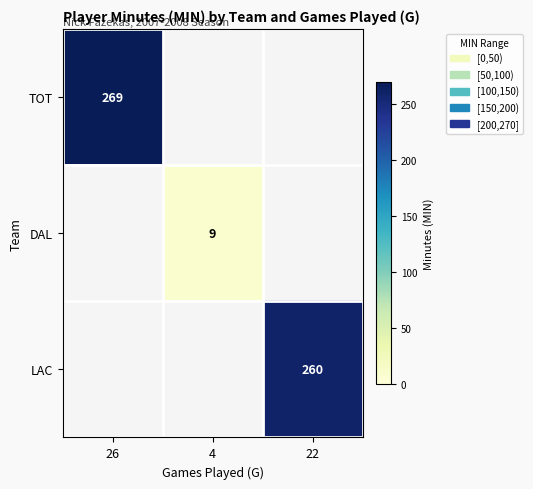

True or false: DAL has a value of 5 at 4.

False